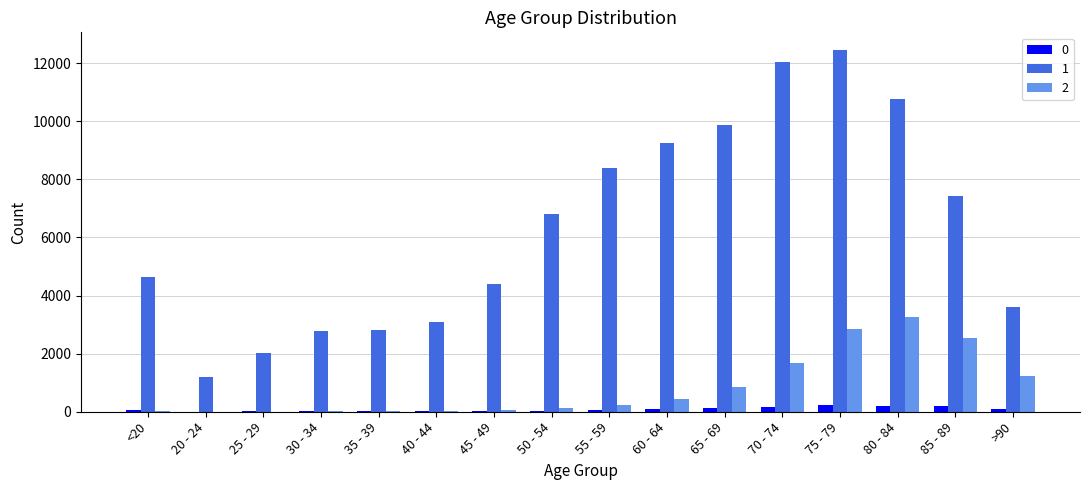

Which category has the highest value across all series?

75 - 79